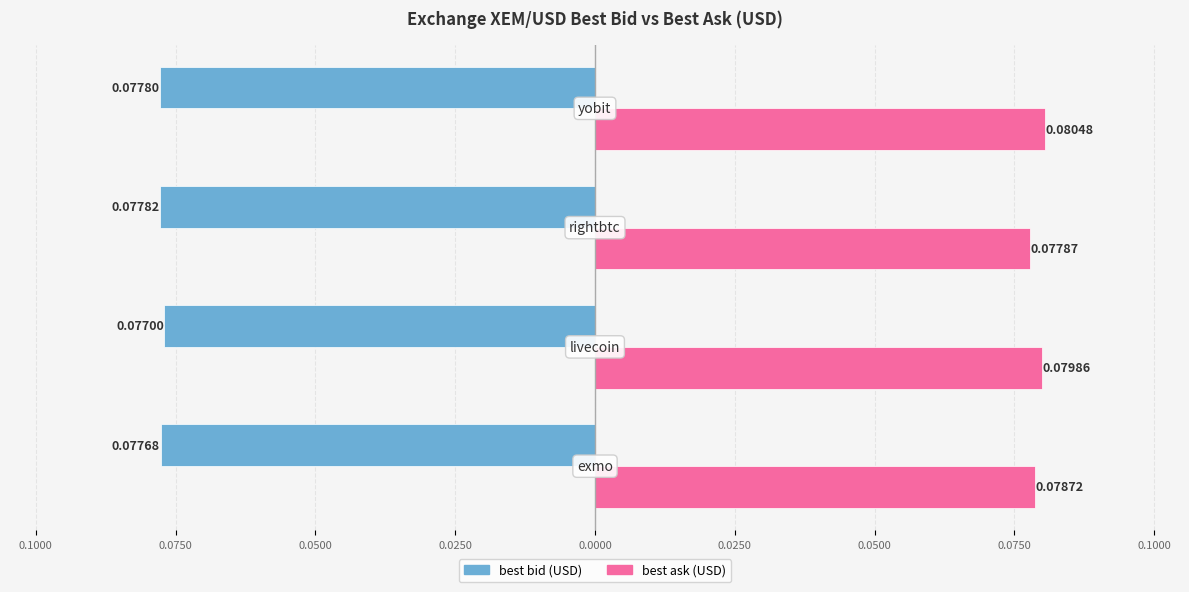

What are all the series names shown in the legend?

best bid (USD), best ask (USD)